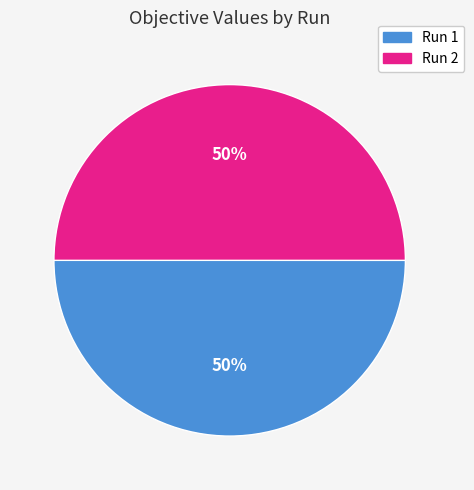

To the nearest percent, what percentage of the pie is Run 1?

50%